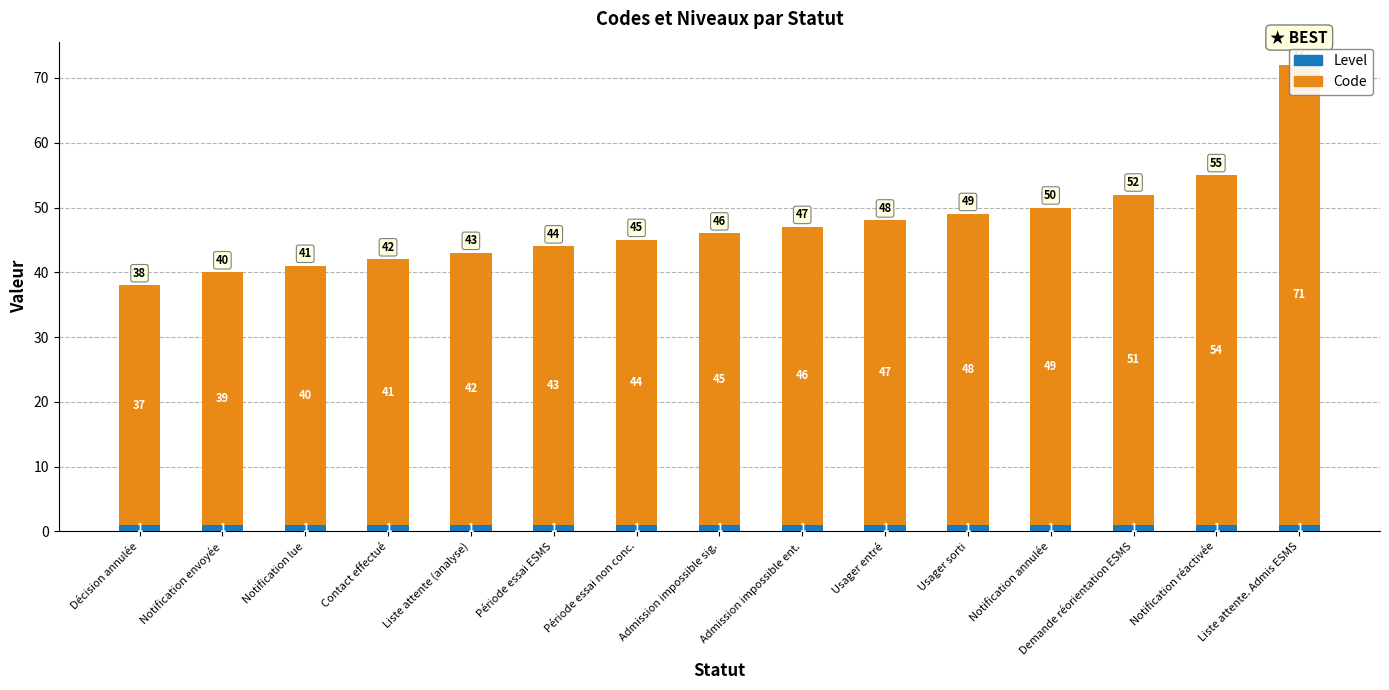

Between Contact effectué and Décision annulée, which is larger?

Contact effectué